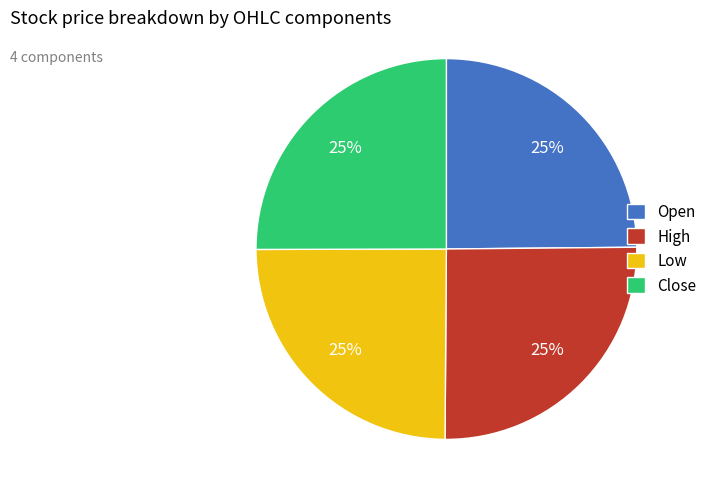

What is the ratio of the value at High to the value at Close?

1.0